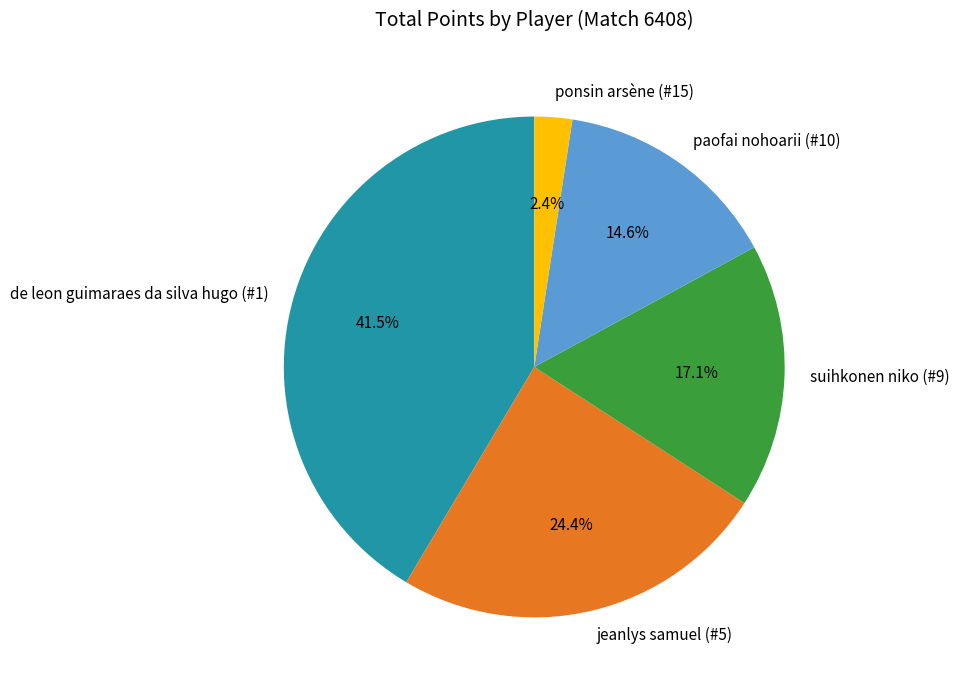

Is the sum of jeanlys samuel (#5) and de leon guimaraes da silva hugo (#1) greater than half?

Yes